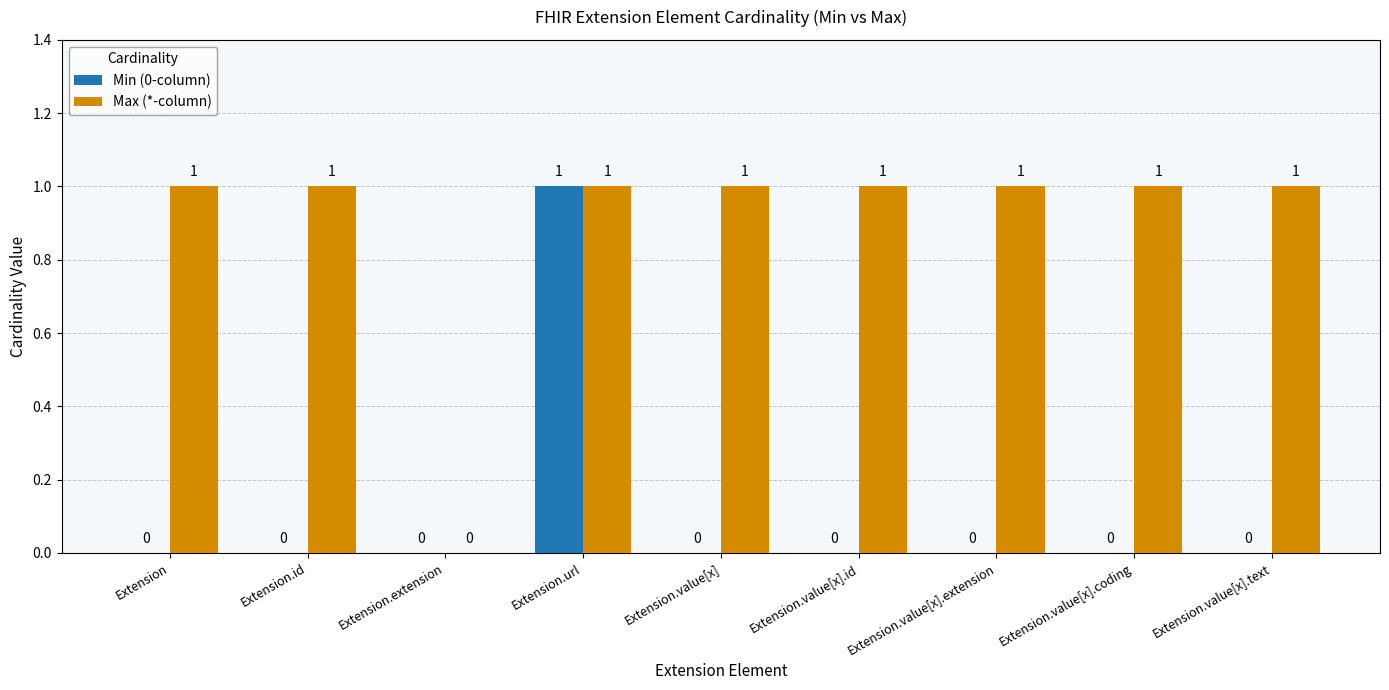

Are the bars horizontal?

No